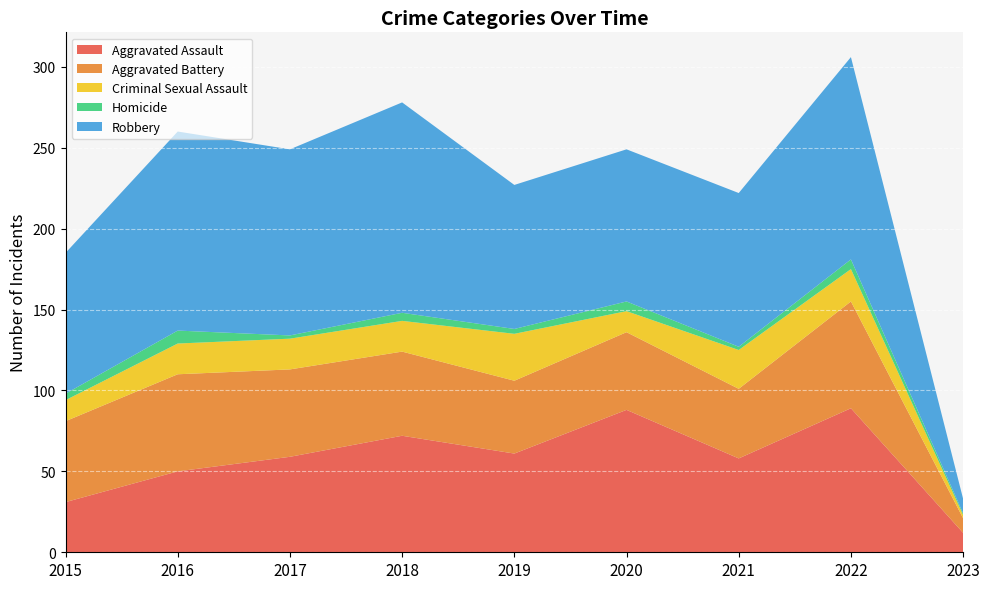

Reading right to left, what are all the values shown in this chart?

Aggravated Assault: 2023=12	2022=89	2021=58	2020=88	2019=61	2018=72	2017=59	2016=50	2015=31
Aggravated Battery: 2023=9	2022=66	2021=43	2020=48	2019=45	2018=52	2017=54	2016=60	2015=50
Criminal Sexual Assault: 2023=2	2022=20	2021=24	2020=13	2019=29	2018=19	2017=19	2016=19	2015=13
Homicide: 2023=1	2022=6	2021=2	2020=6	2019=3	2018=5	2017=2	2016=8	2015=4
Robbery: 2023=9	2022=125	2021=95	2020=94	2019=89	2018=130	2017=115	2016=123	2015=87